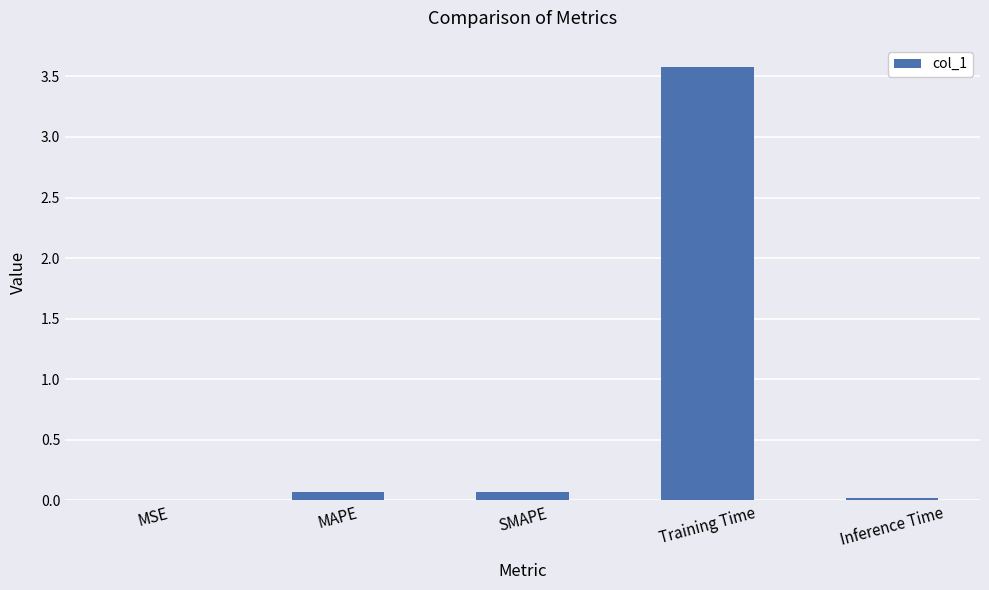

What is the greatest value displayed?

3.6